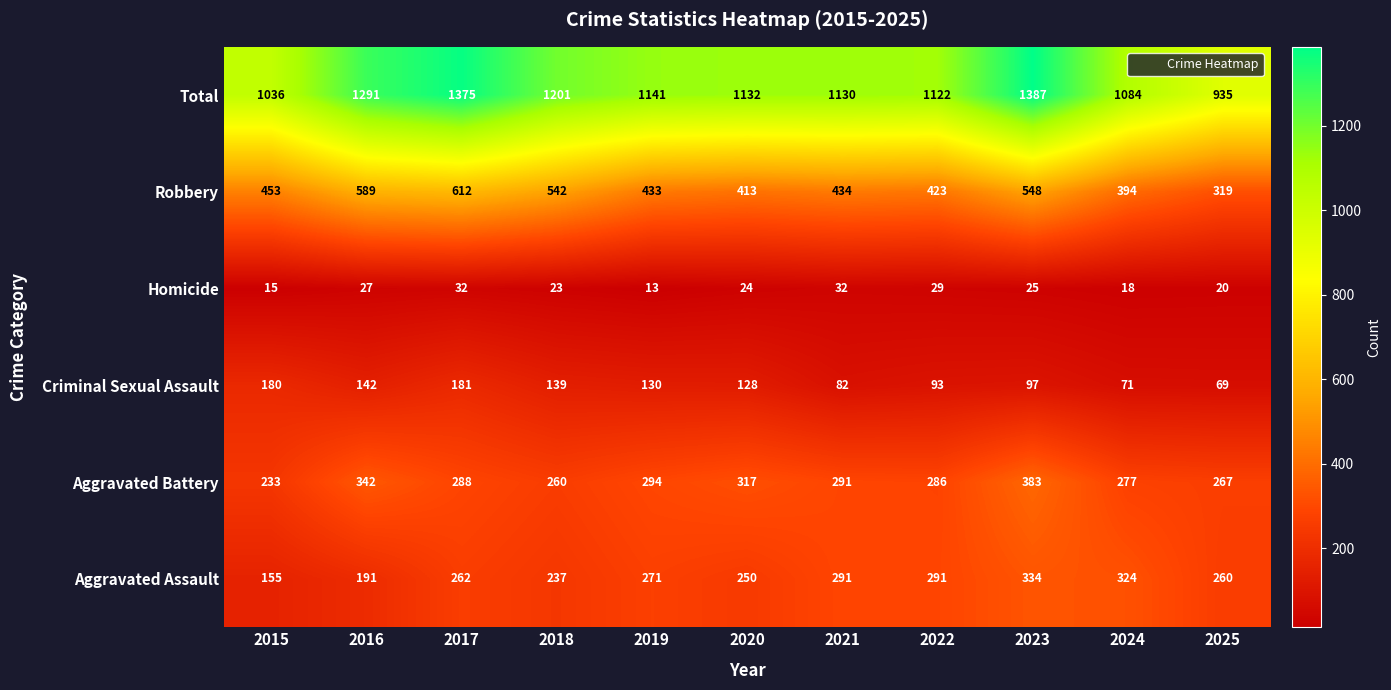

At which label is Criminal Sexual Assault closest to 125?

2020